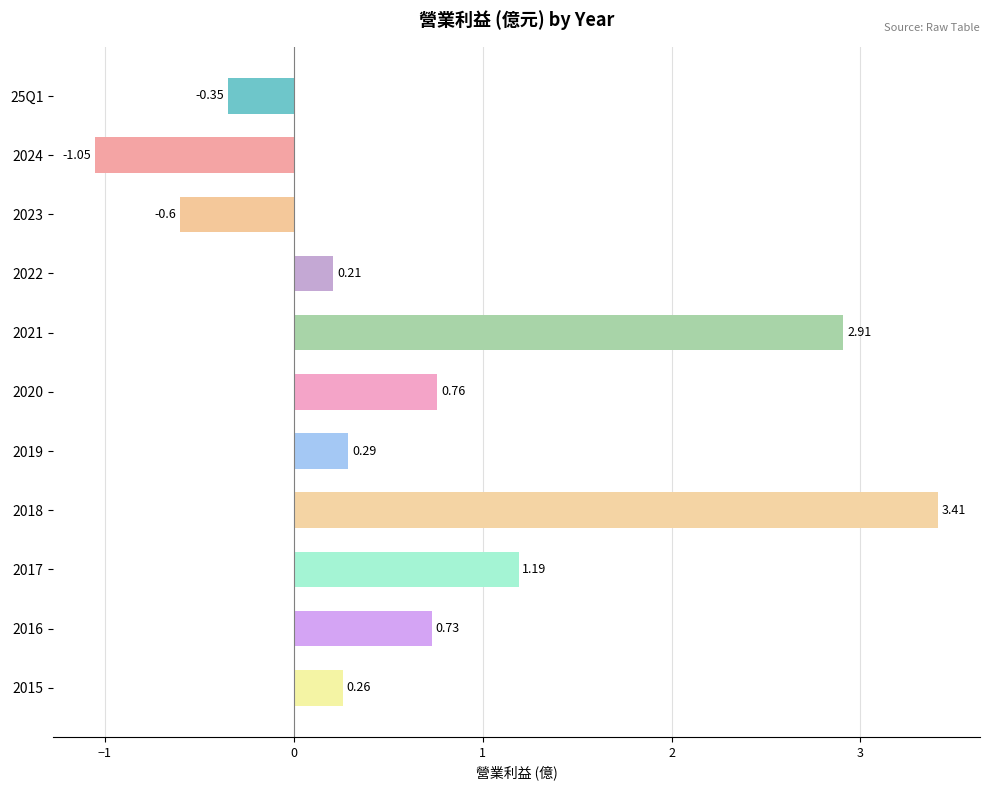

Does the chart contain stacked bars?

No